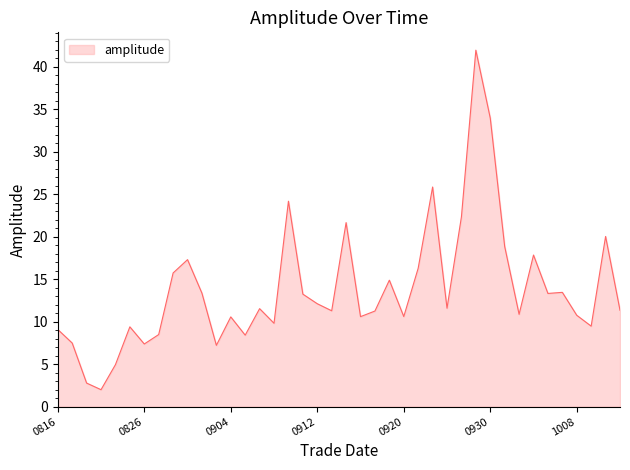

What is the minimum value shown in the chart?

2.0